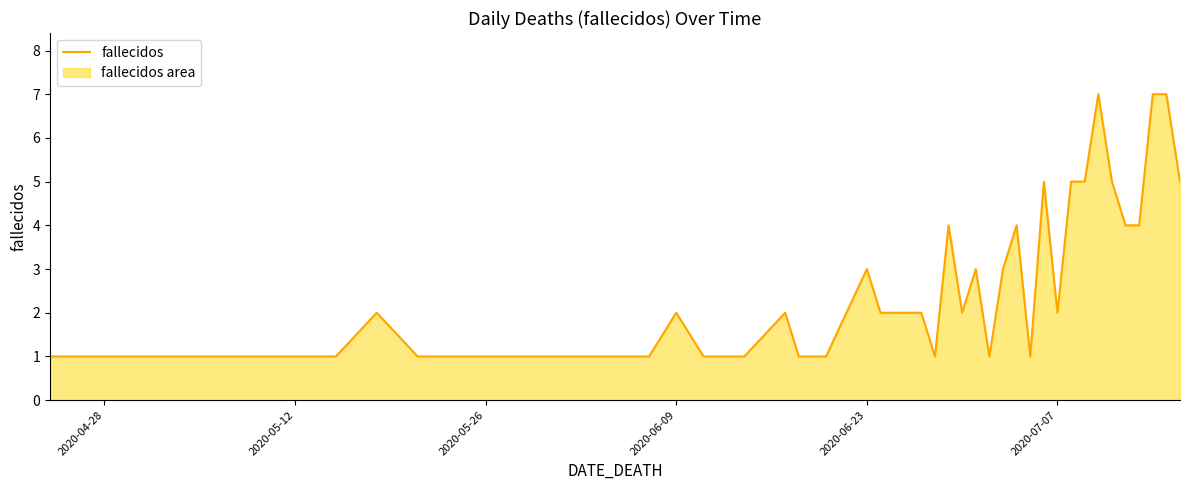

What is the average value?

3